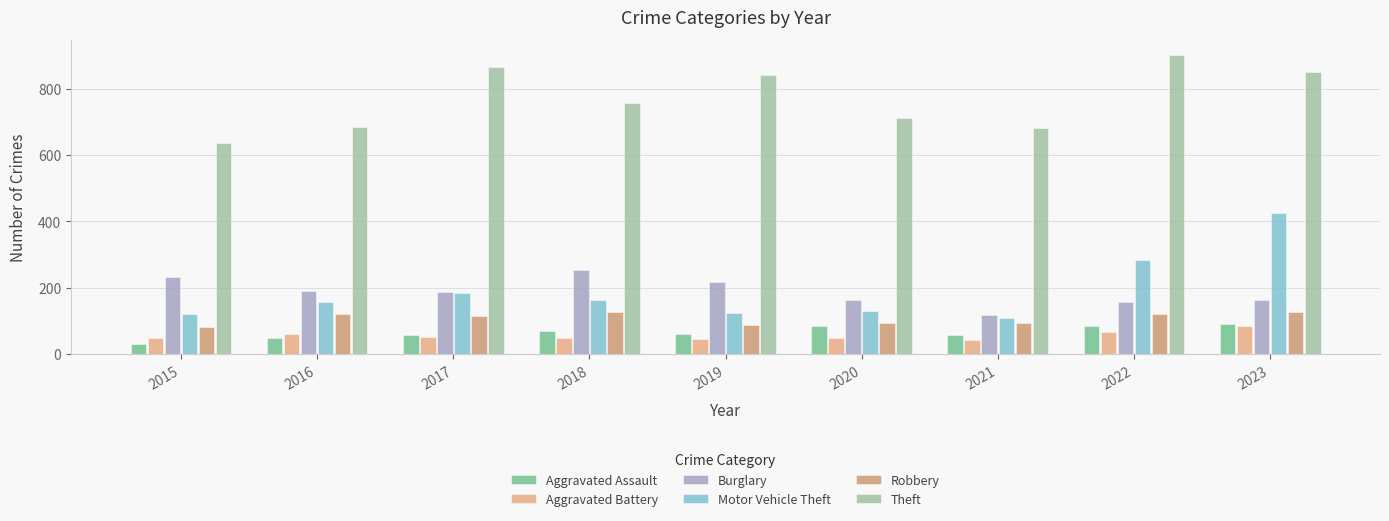

Which category has the lowest value across all series?

2015